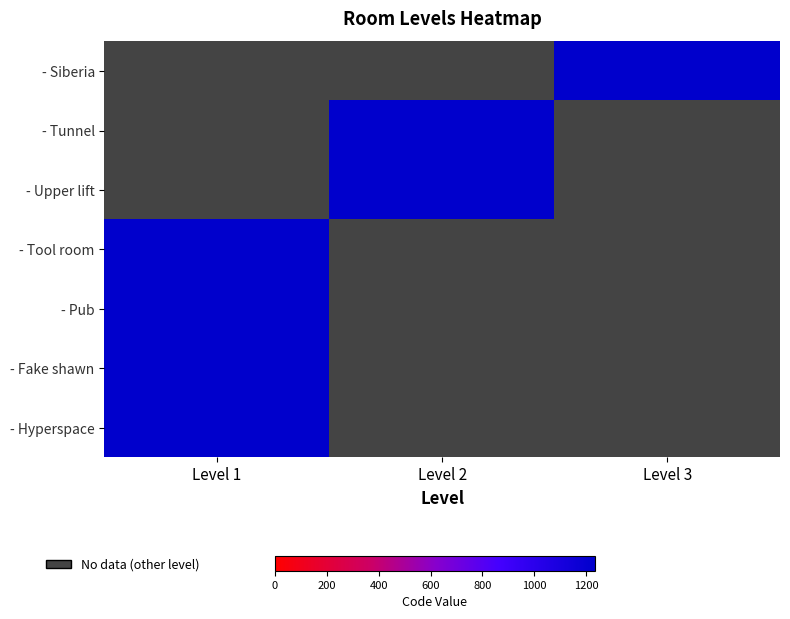

What is the maximum value shown in the chart?

1234